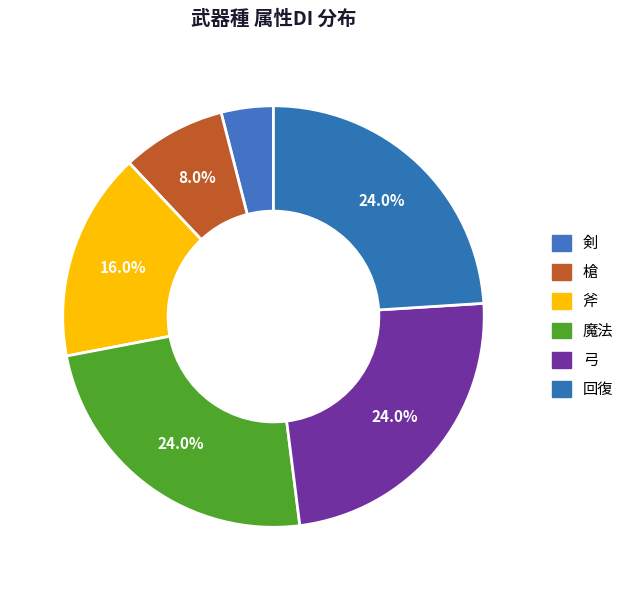

How many slices are in this pie chart?

6